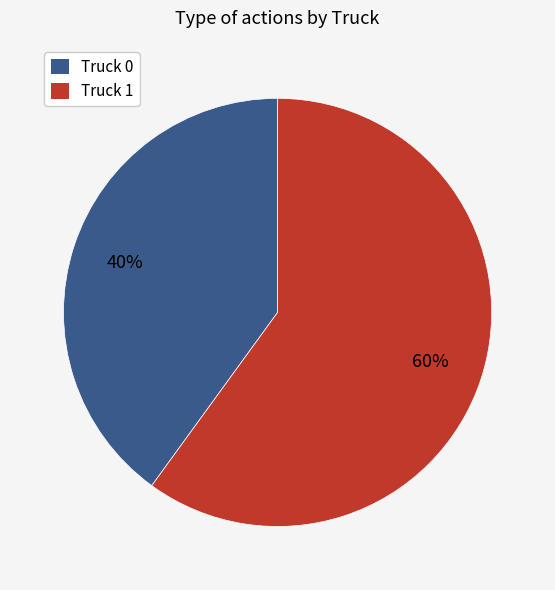

How many segments does this pie chart have?

2